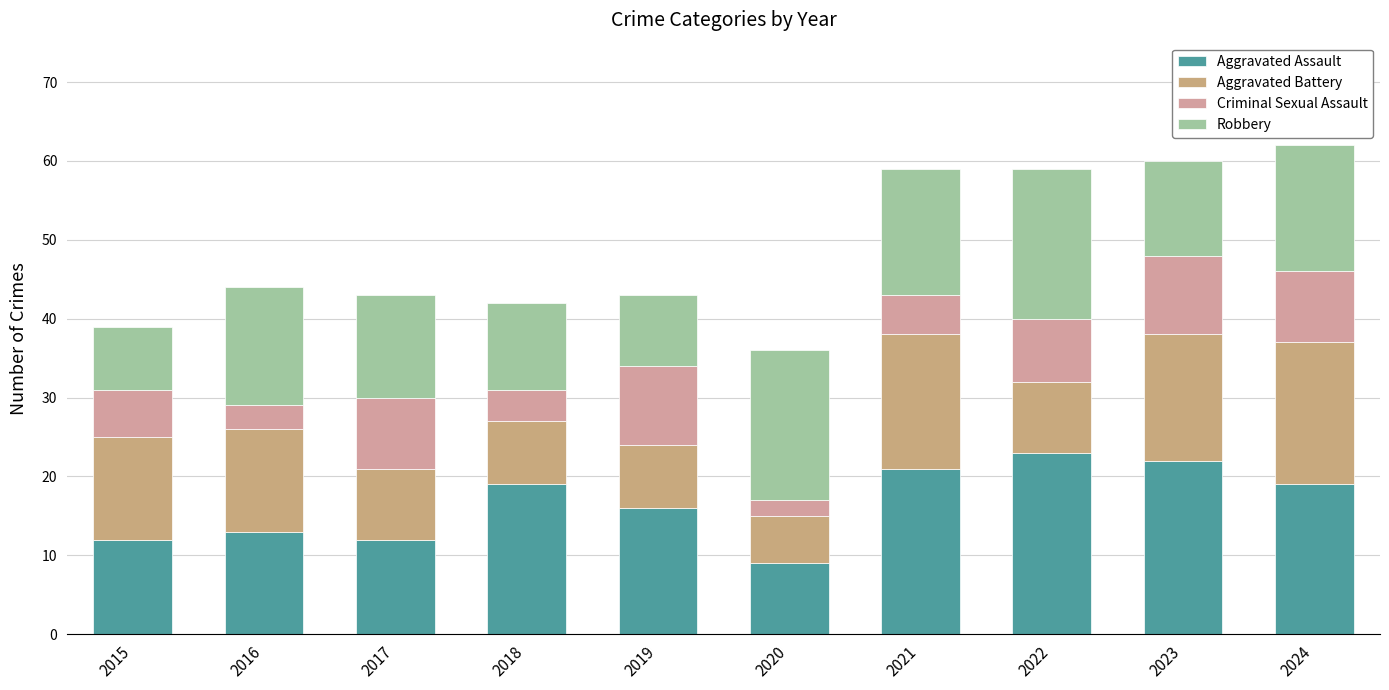

At which category is the sum across all series the highest?

2024